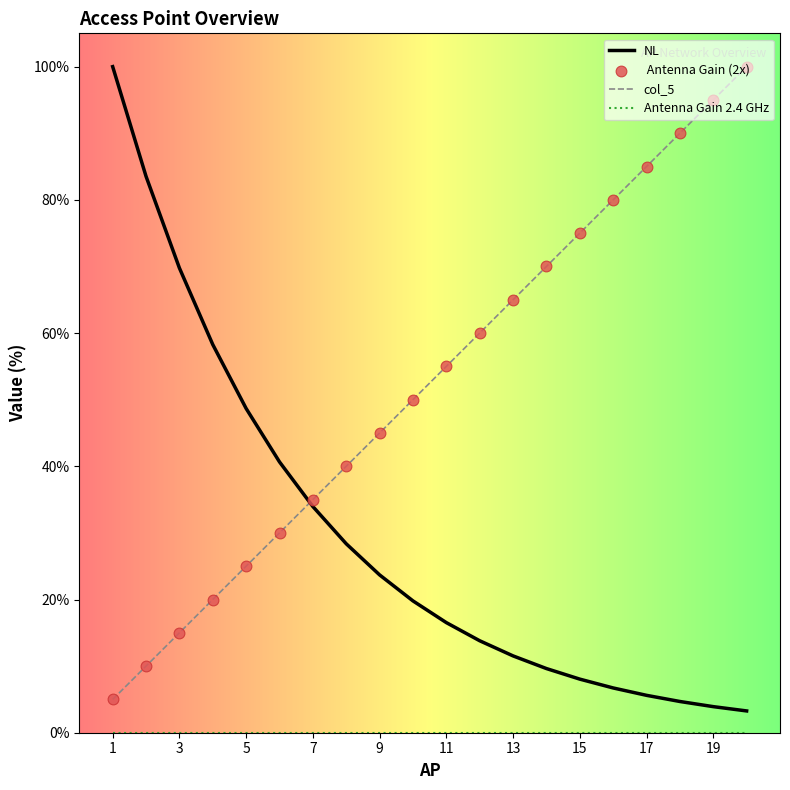

Which series has the largest total across all categories?

col_5